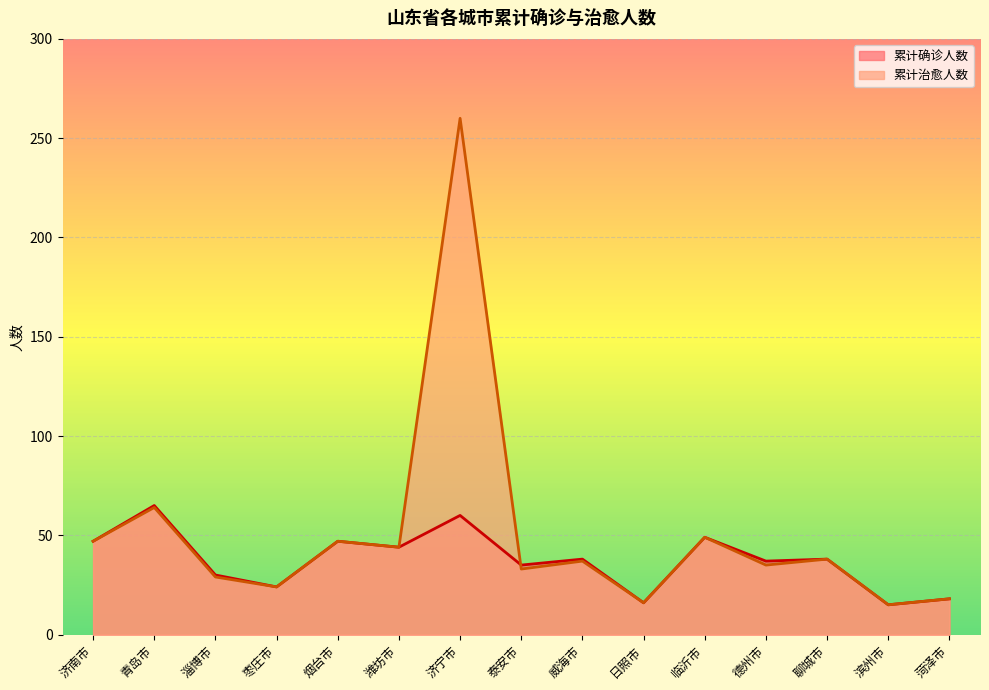

Reading left to right, list all the values displayed in this chart.

累计确诊人数: 济南市=47	青岛市=65	淄博市=30	枣庄市=24	烟台市=47	潍坊市=44	济宁市=60	泰安市=35	威海市=38	日照市=16	临沂市=49	德州市=37	聊城市=38	滨州市=15	菏泽市=18
累计治愈人数: 济南市=47	青岛市=64	淄博市=29	枣庄市=24	烟台市=47	潍坊市=44	济宁市=260	泰安市=33	威海市=37	日照市=16	临沂市=49	德州市=35	聊城市=38	滨州市=15	菏泽市=18